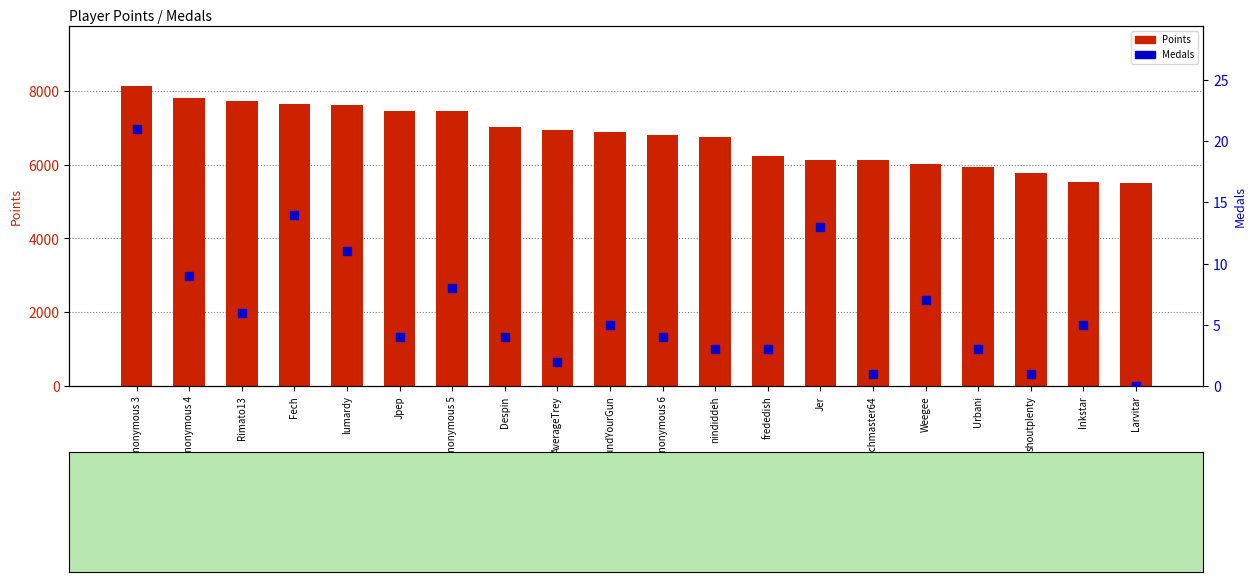

At how many categories does at least one series exceed 4846?

20